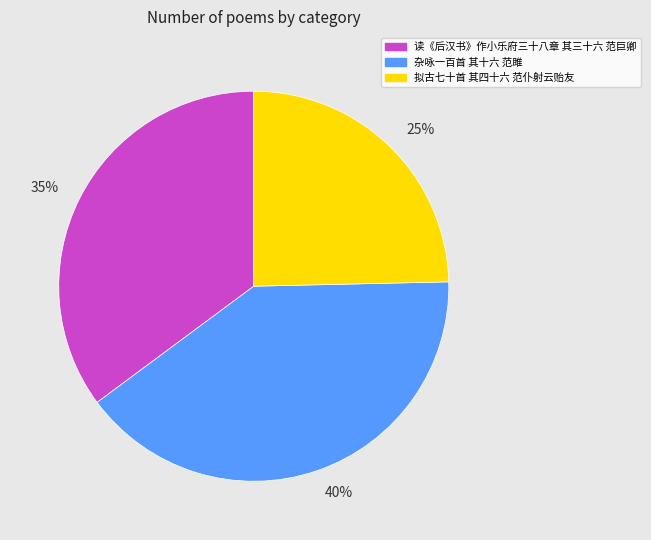

Approximately how many times larger is the value at 35% compared to 25%?

1.4